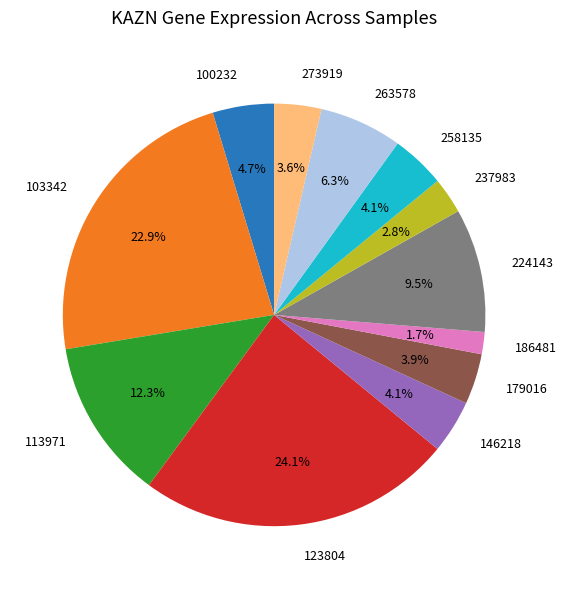

Is it true that 237983 is 12% of the pie?

False